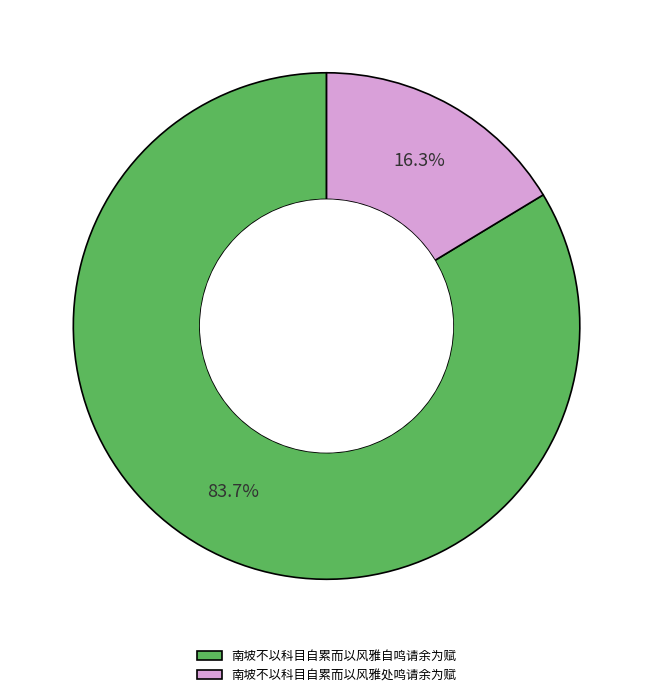

The 南坡不以科目自累而以风雅处鸣请余为赋 slice represents 6% of the pie. True or false?

False